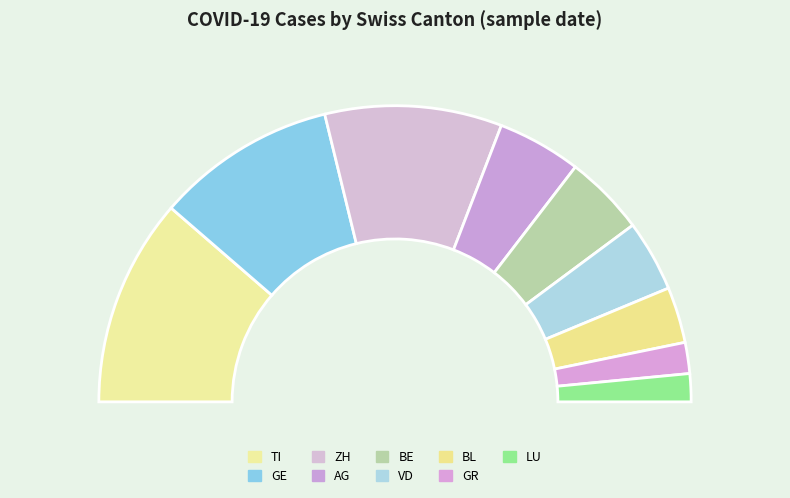

Combined, do TI and GE account for over 50%?

No